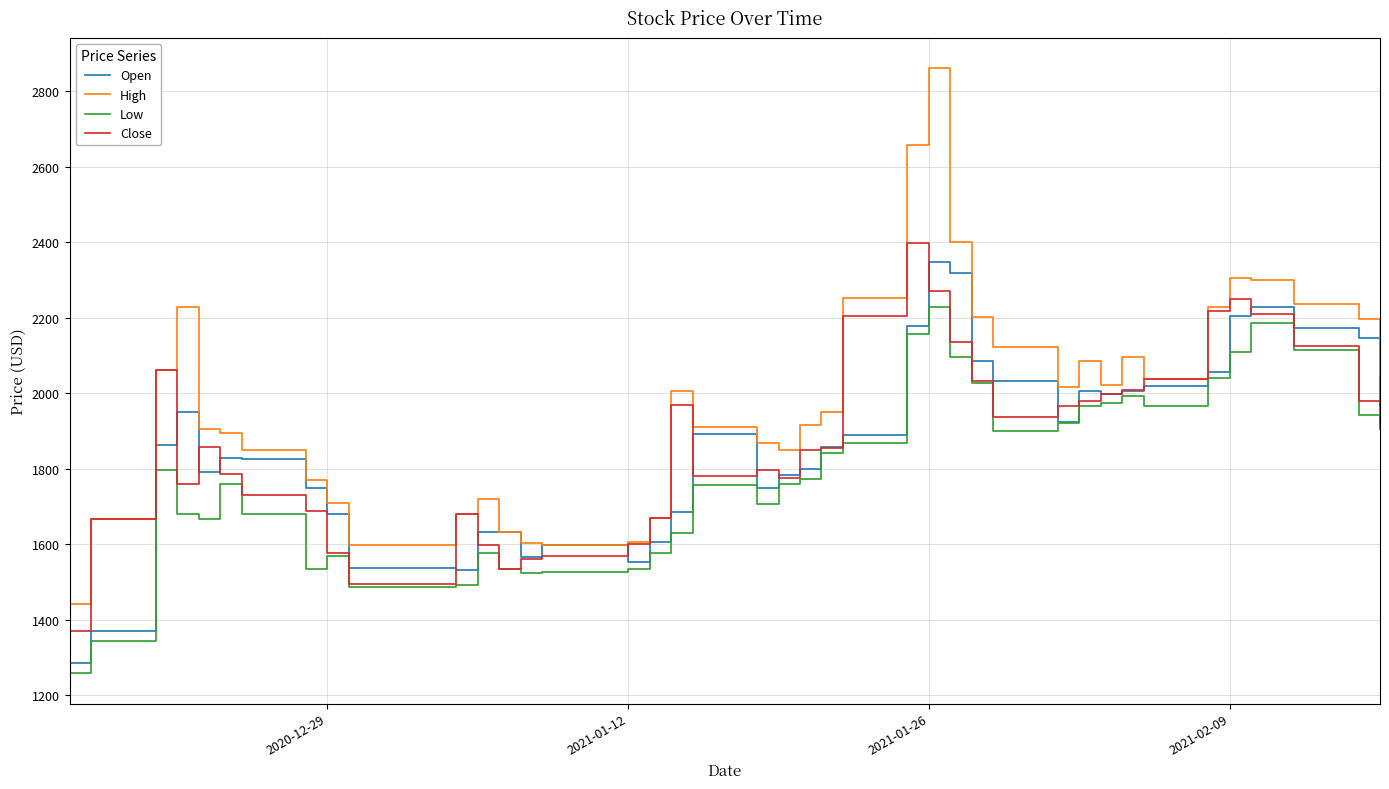

Which series has the largest range (max minus min)?

High